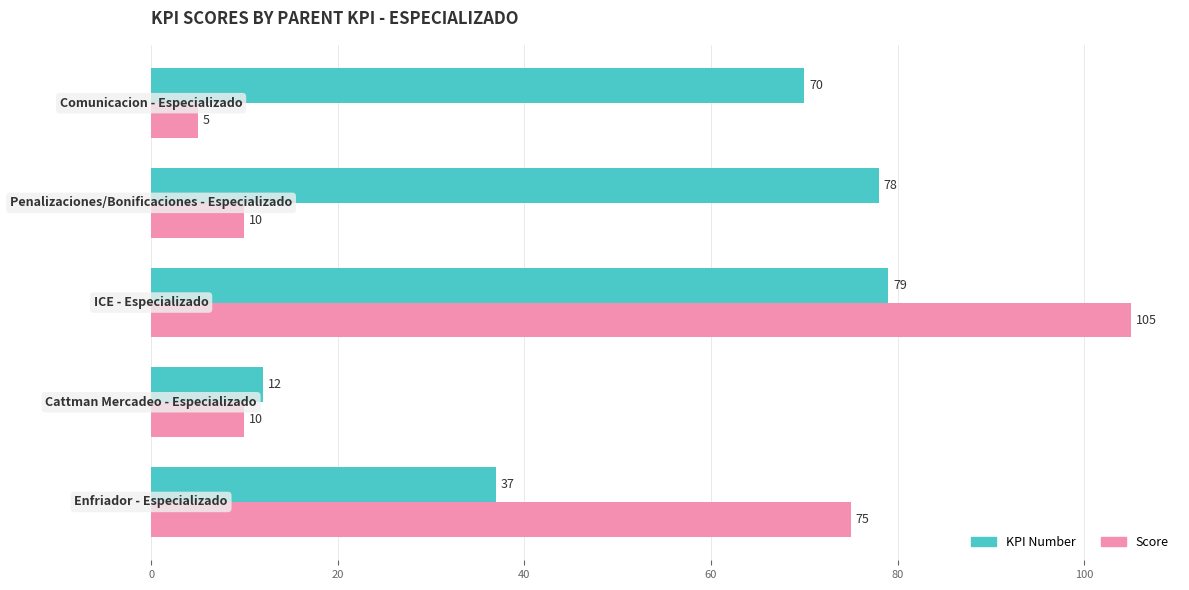

List the series in order of their peak value, highest first.

Score, KPI Number